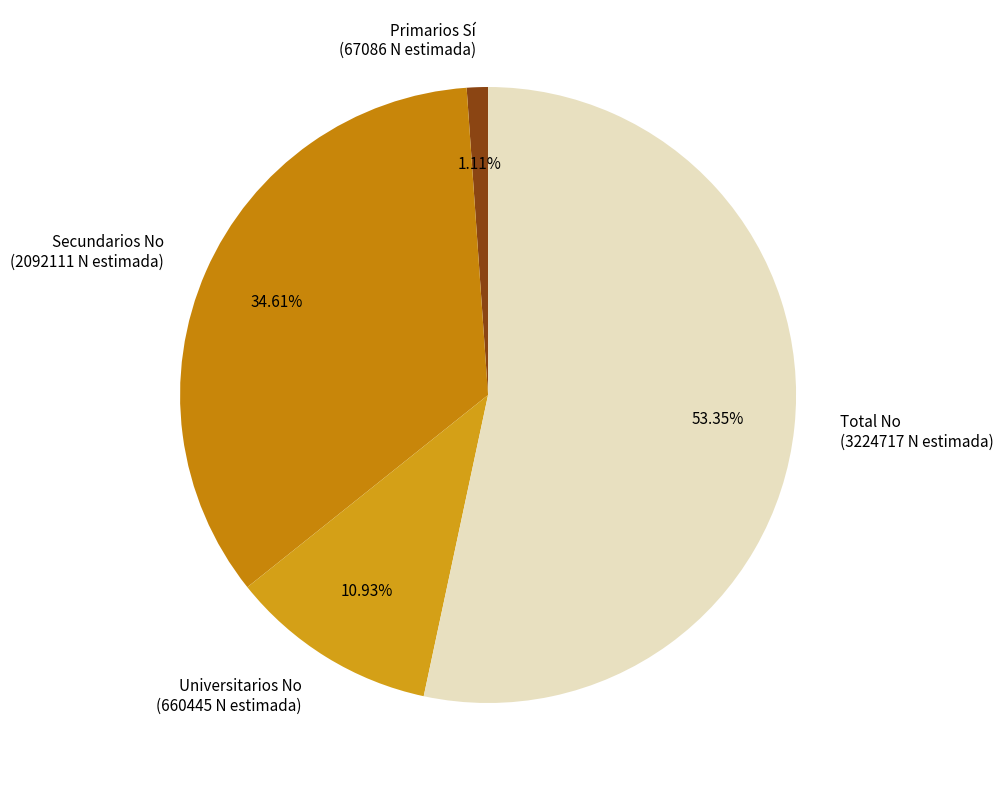

Does Universitarios No (660445 N estimada) account for over 50% of the chart?

No